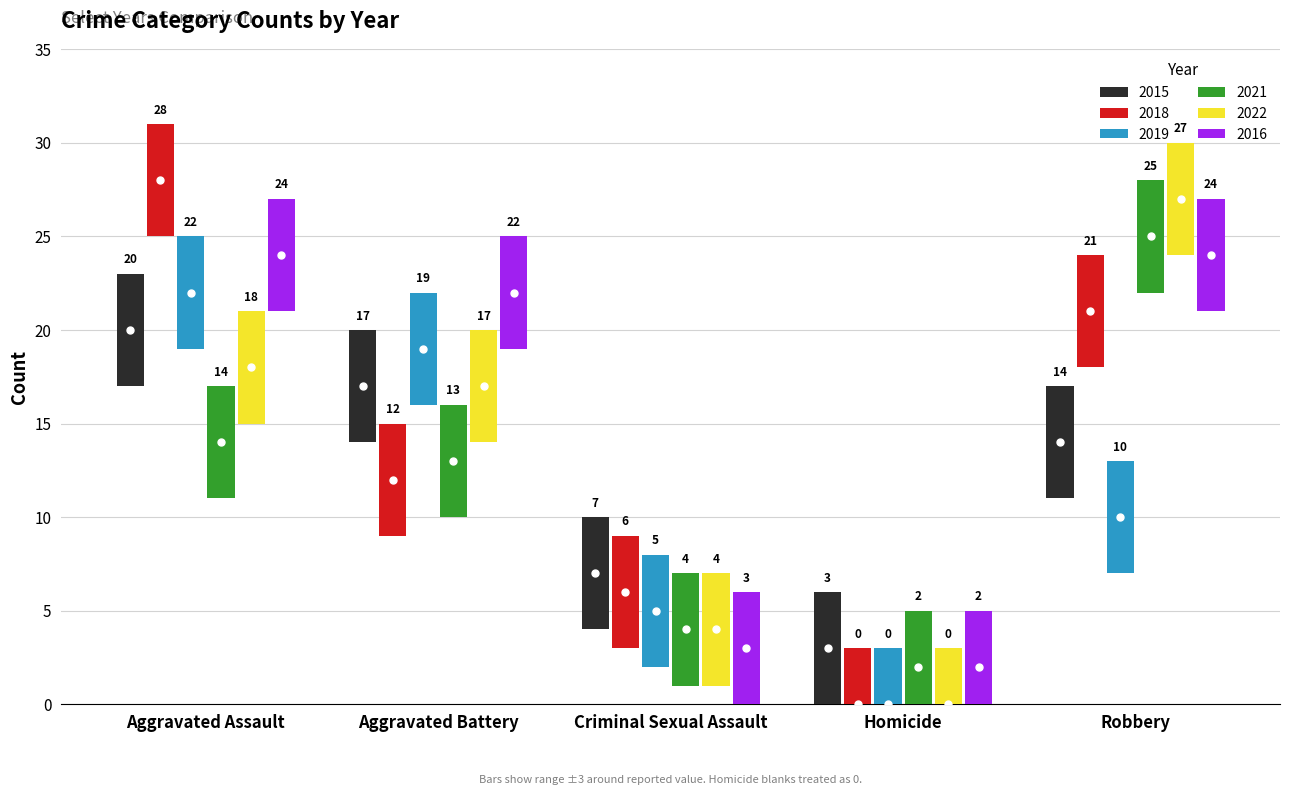

At which label does 2018 first exceed 12?

Aggravated Assault